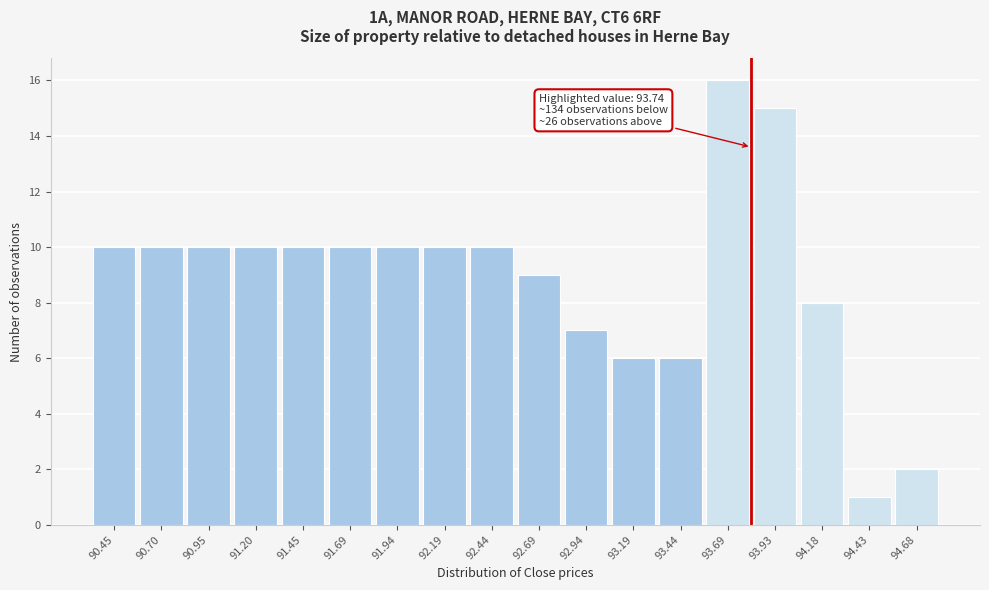

Reading left to right, what are all the values shown in this chart?

10	10	10	10	10	10	10	10	10	9	7	6	6	16	15	8	1	2